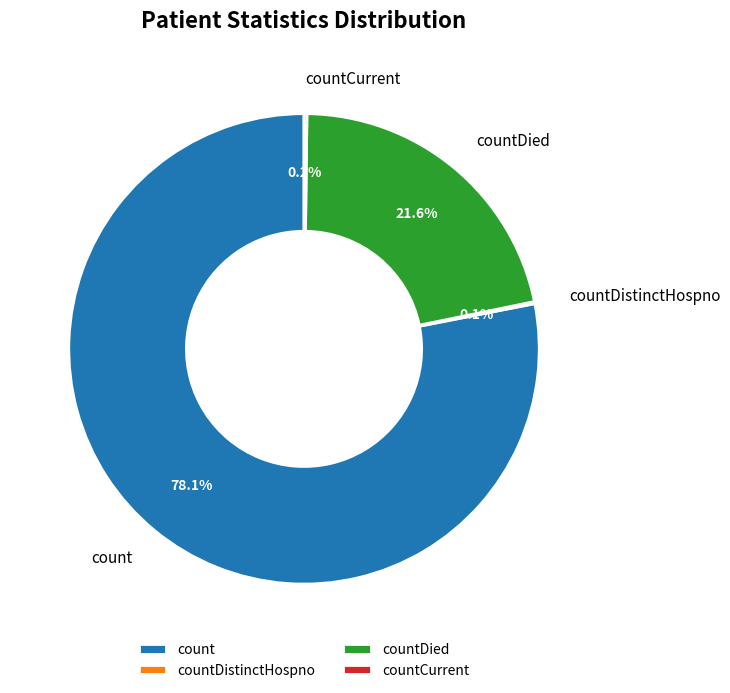

To the nearest percent, what is the average slice percentage?

25%